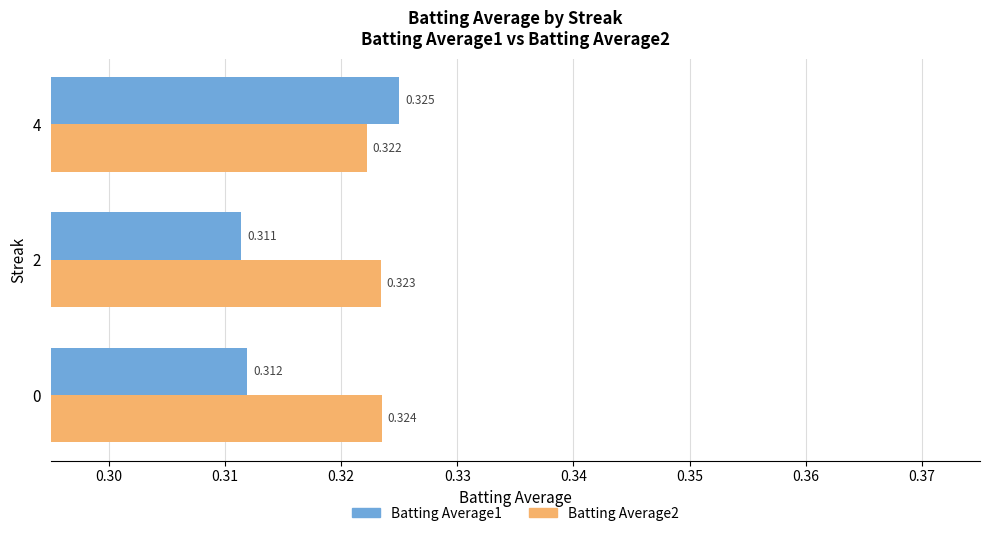

Is the value of Batting Average2 at 2 greater than the value of Batting Average1 at 2?

Yes